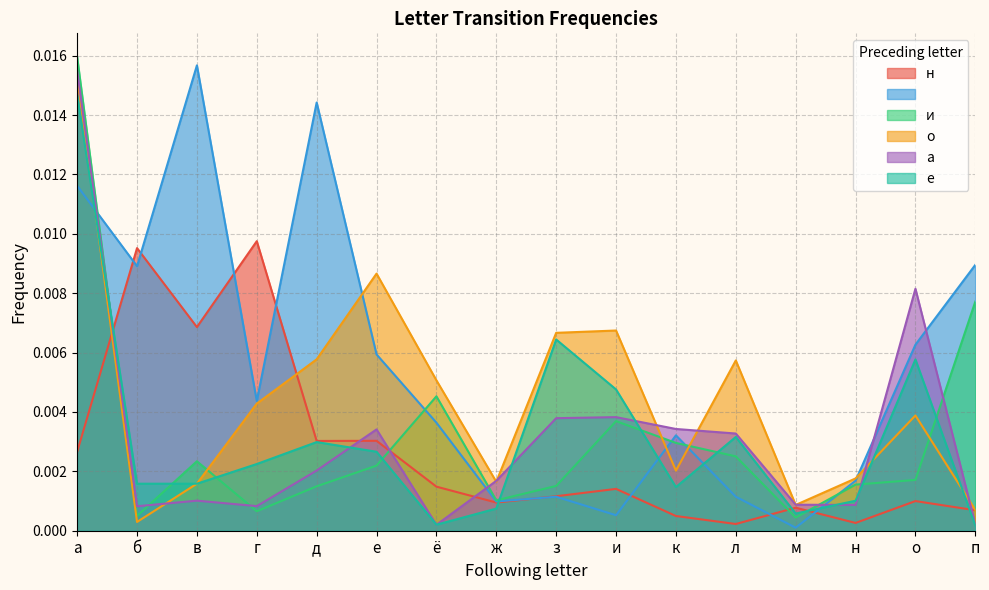

Is it true that а equals 0.0 at д?

False